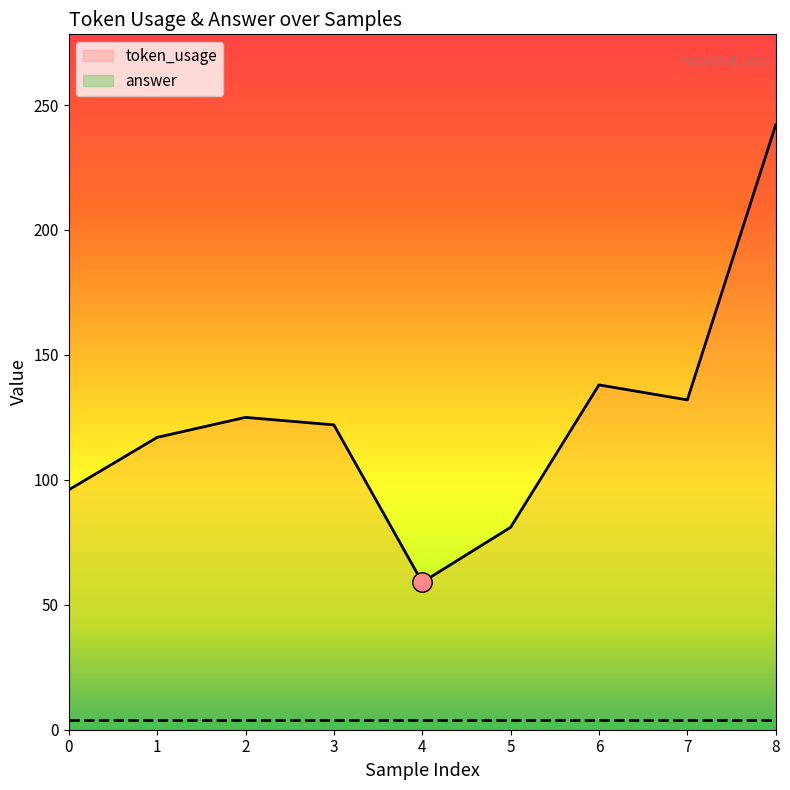

Which label corresponds to the smallest value in the chart?

4